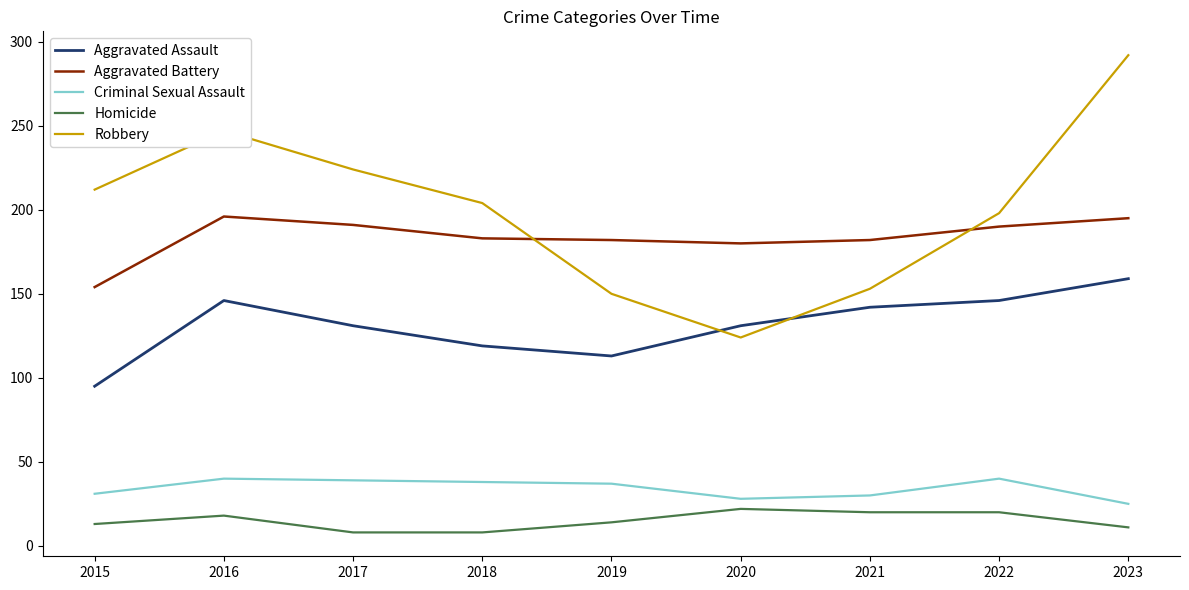

Is it true that Criminal Sexual Assault equals 25 at 2023?

True